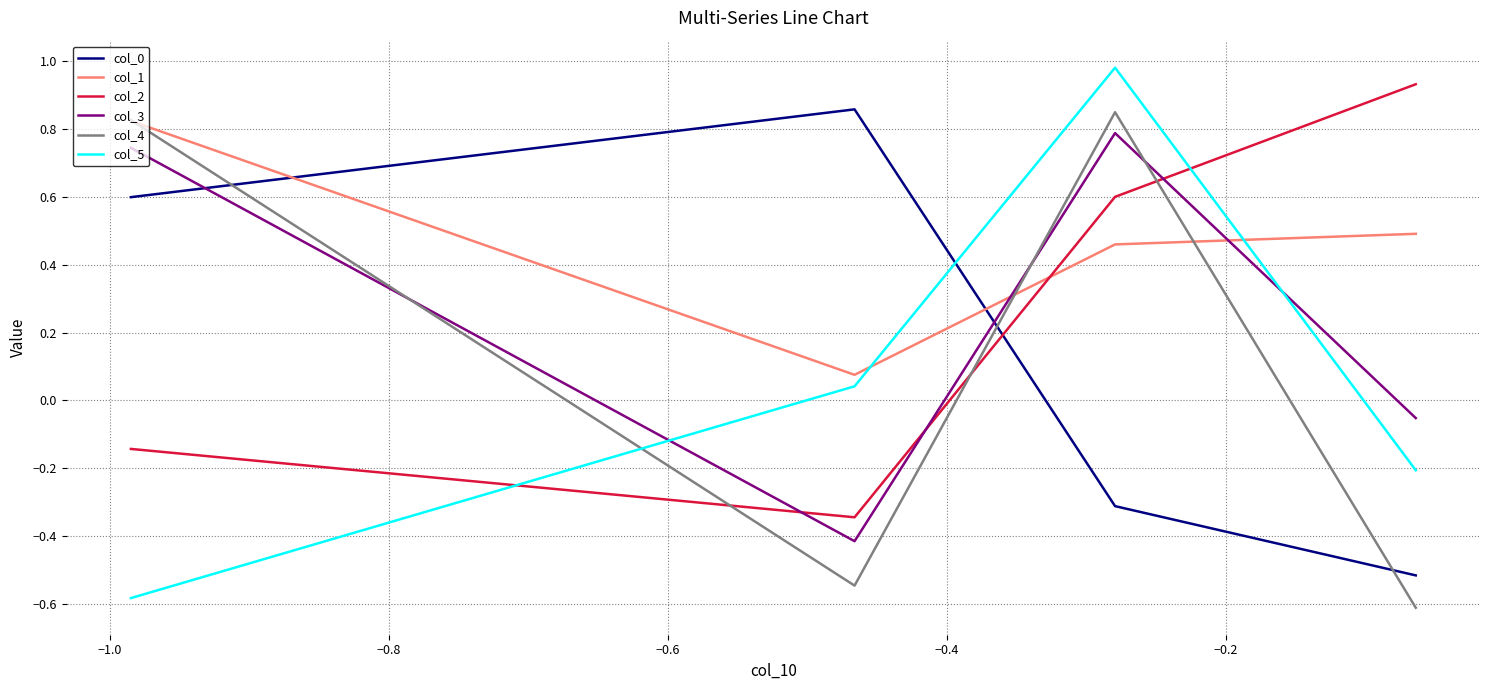

True or false: col_0 and col_1 cross at least once.

True